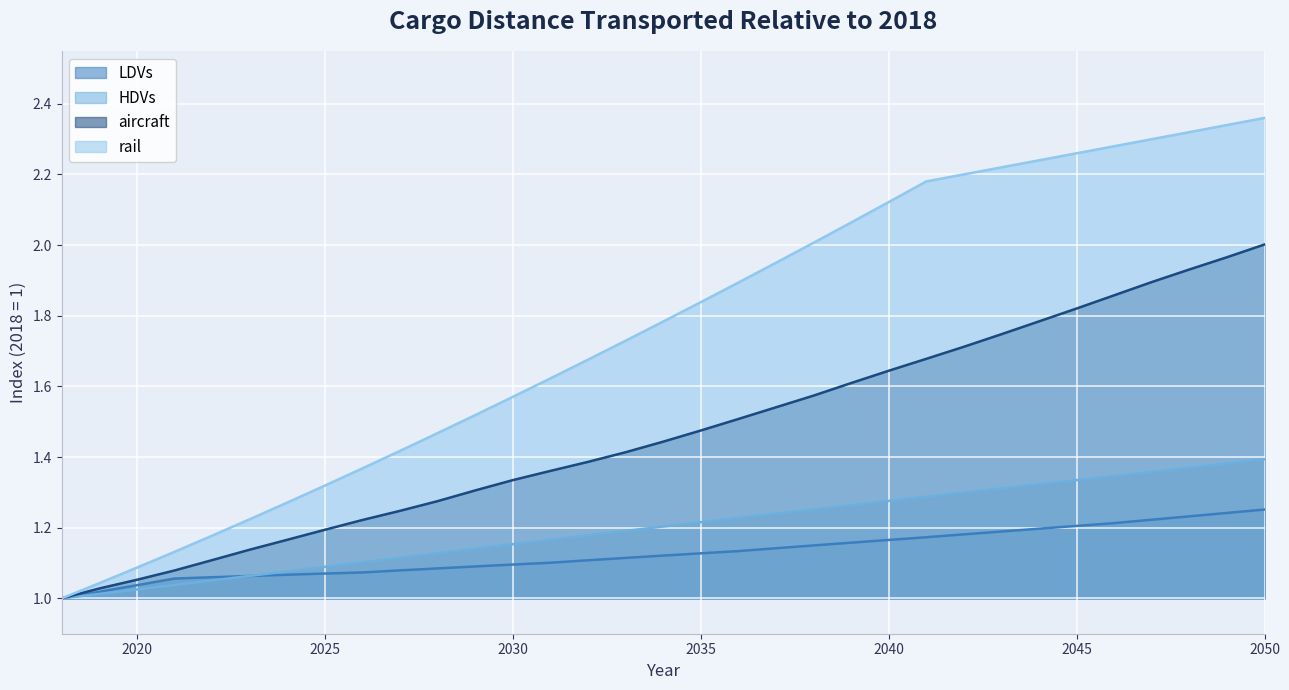

At 2038, list the series in order from smallest to largest.

LDVs, HDVs, aircraft, rail